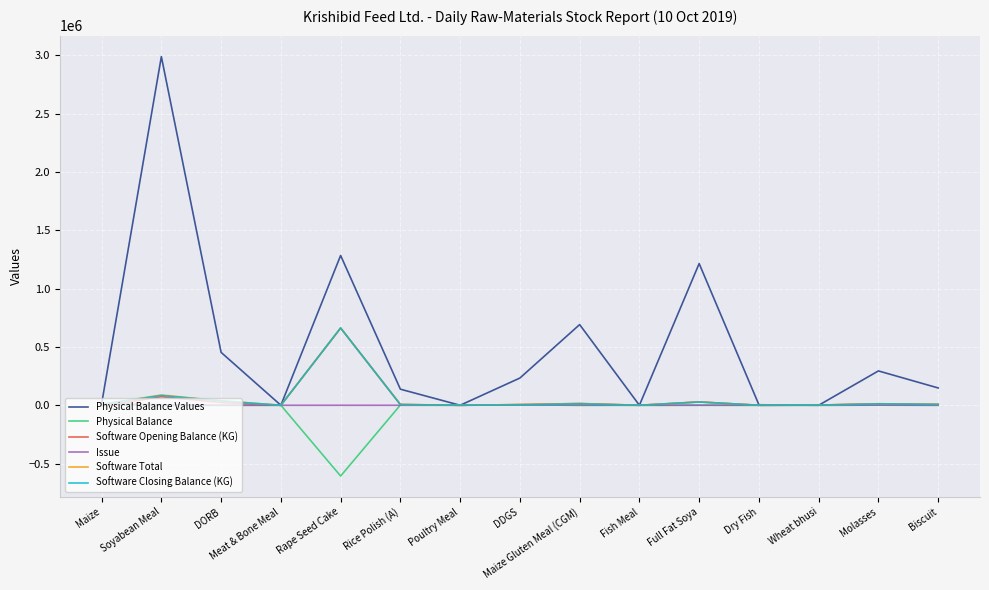

What is the total value across all series at Maize Gluten Meal (CGM)?

735799.0